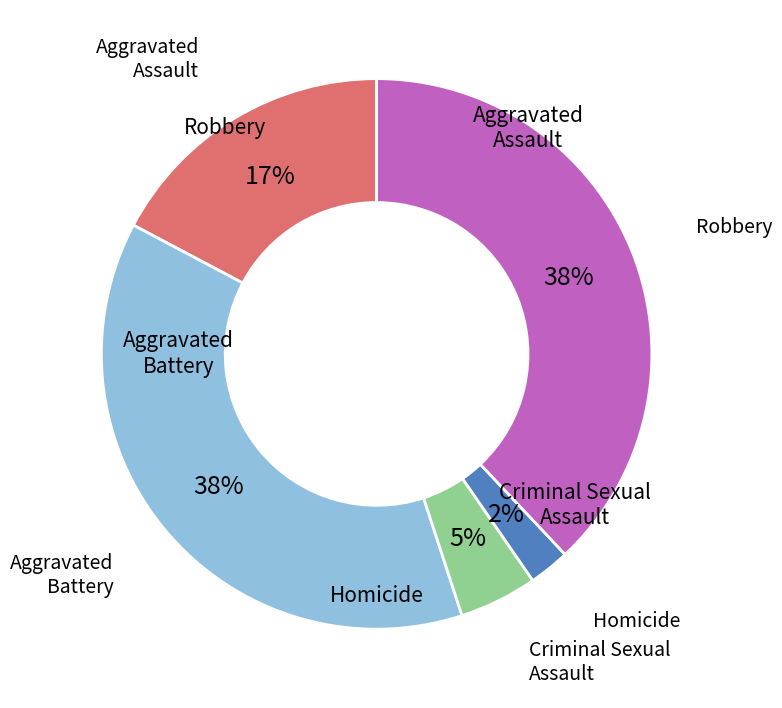

To the nearest percent, what is the difference between the largest and smallest slice percentages?

36%